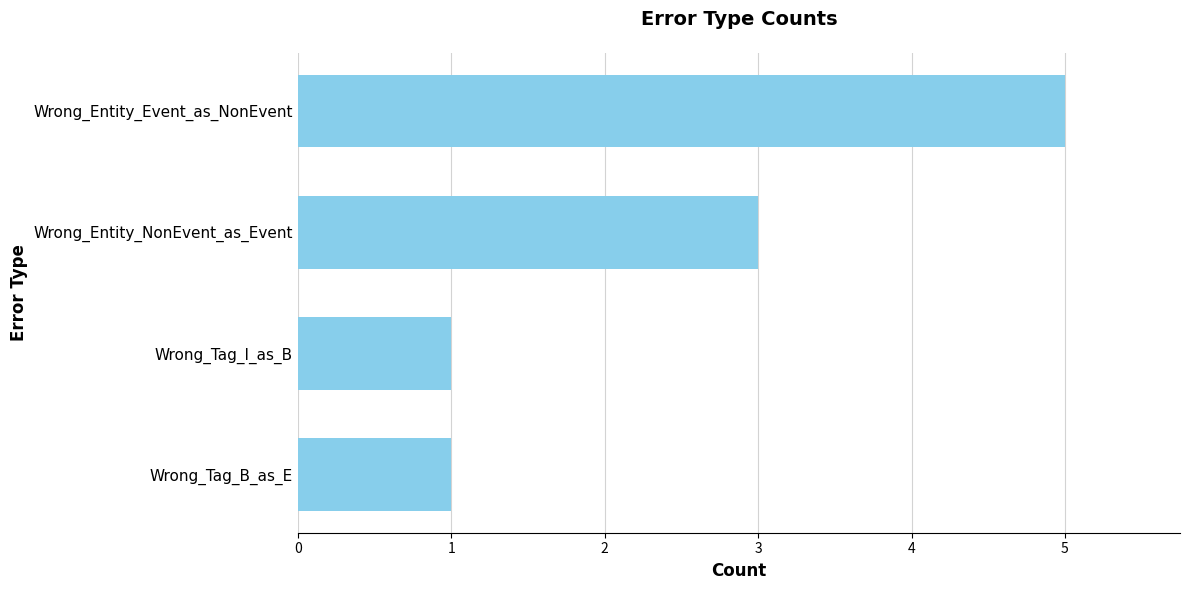

Is it true that the value at Wrong_Tag_I_as_B is 0?

False